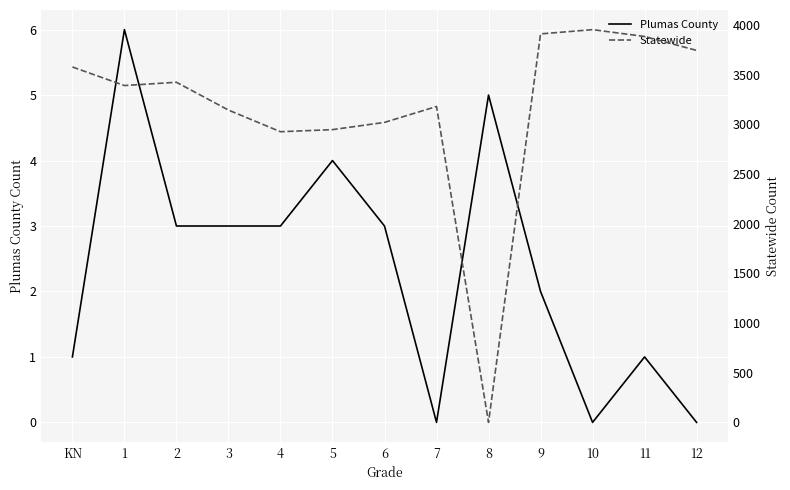

What is the sum of all Statewide values?

41117